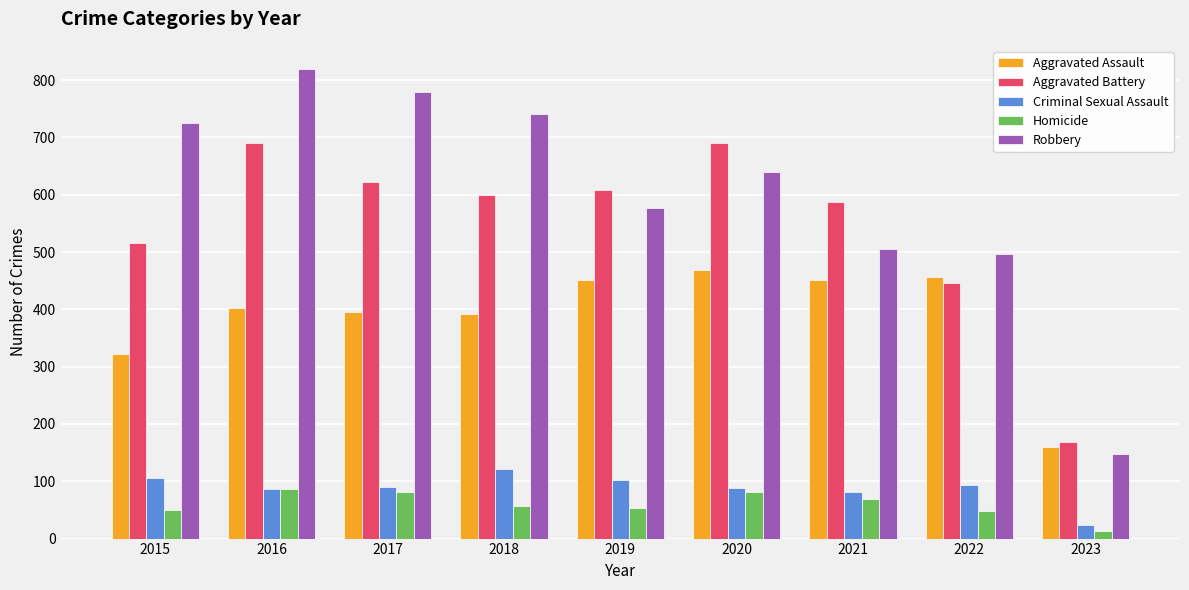

What value does the Aggravated Battery series have at 2015, to the nearest 10?

520